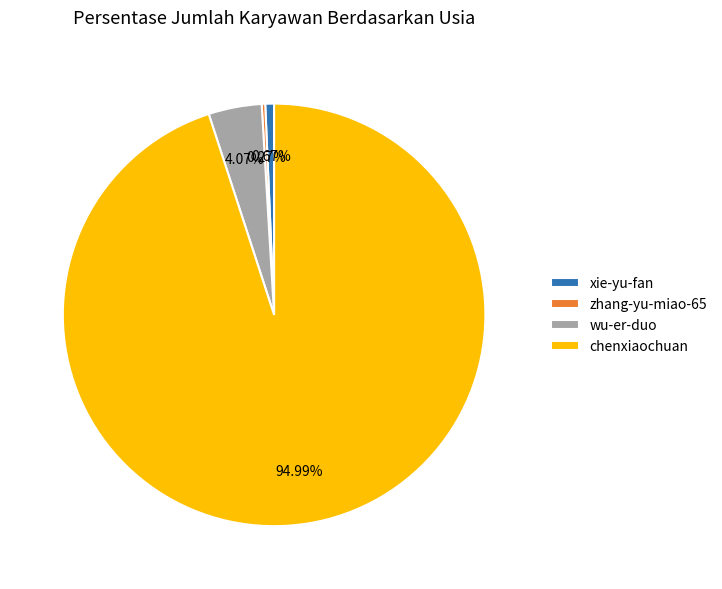

To the nearest percent, what portion does xie-yu-fan represent?

1%